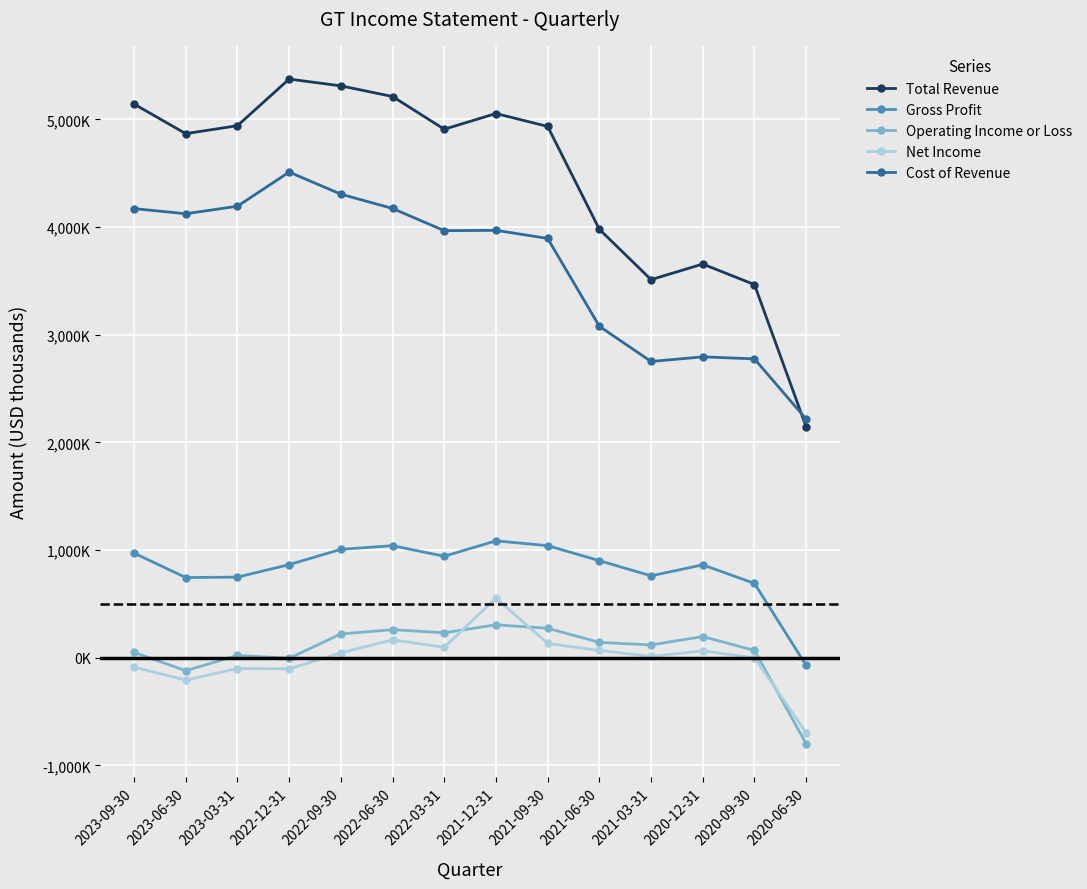

Does the chart display data point markers on the line(s)?

Yes